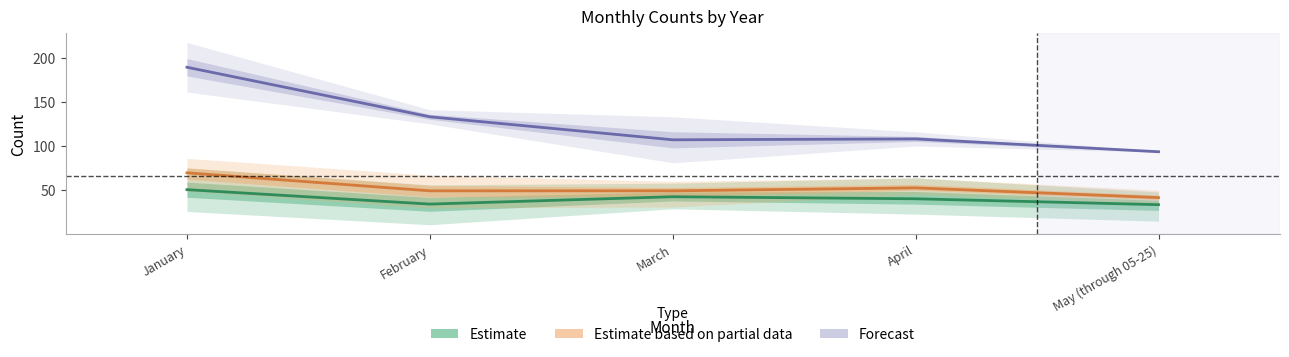

True or false: Estimate based on partial data and Estimate intersect in this chart.

False